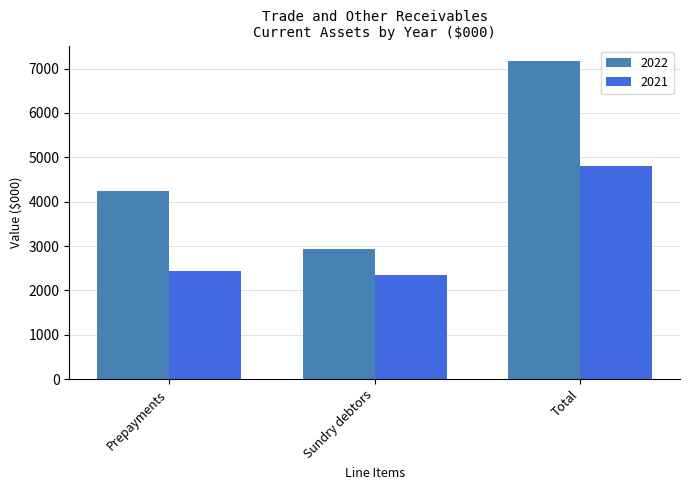

Rank the categories by 2022 value from highest to lowest.

Total, Prepayments, Sundry debtors